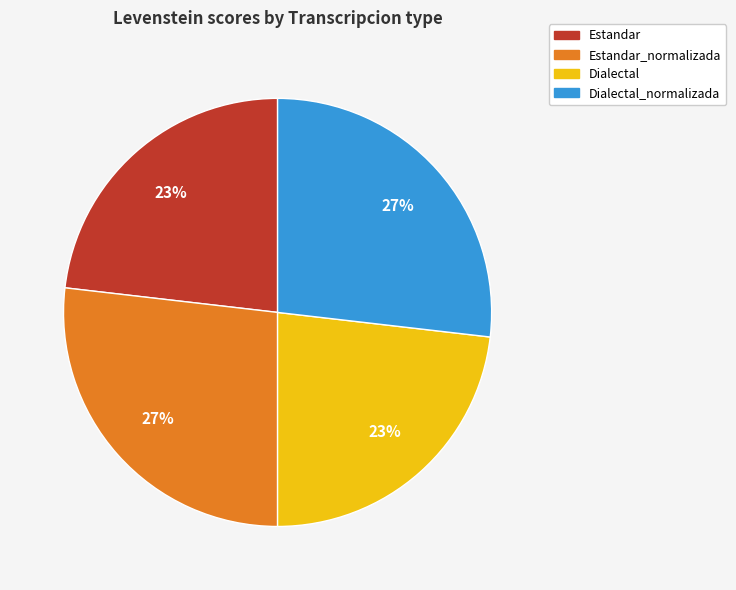

To the nearest percent, what is the difference between the largest and smallest slice percentages?

4%